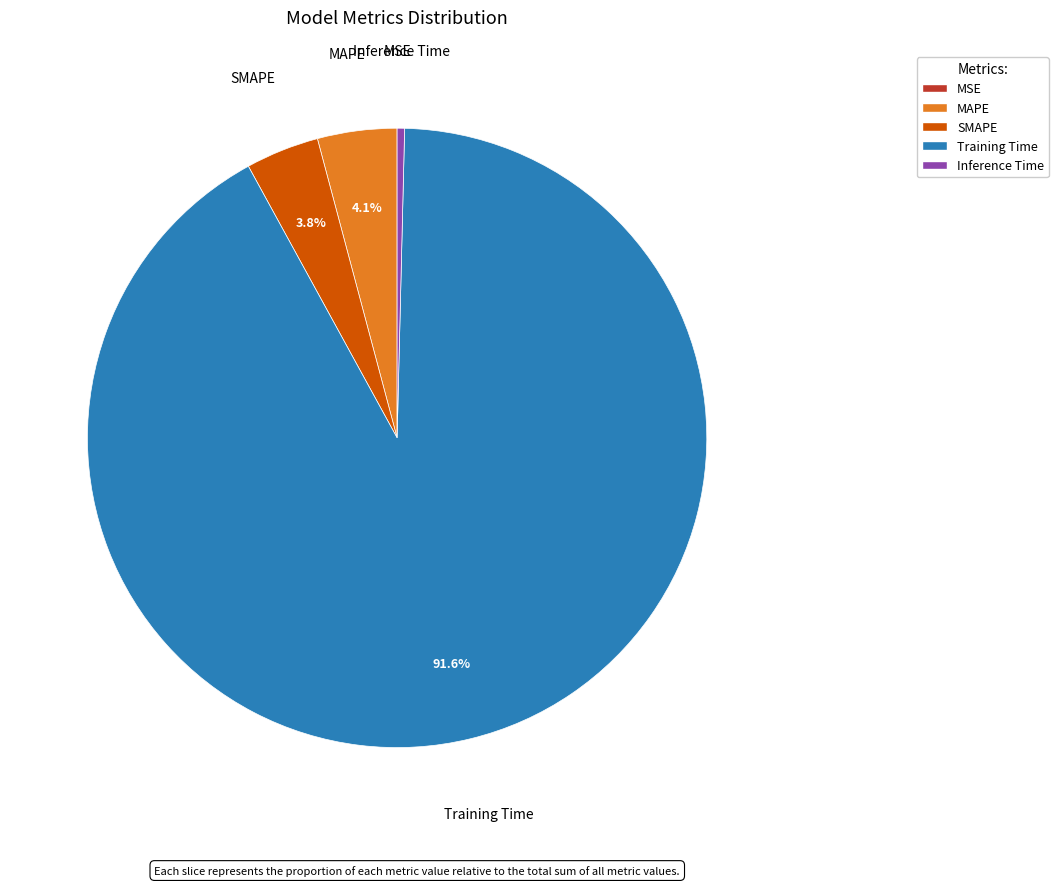

Does any single category account for the majority?

Yes